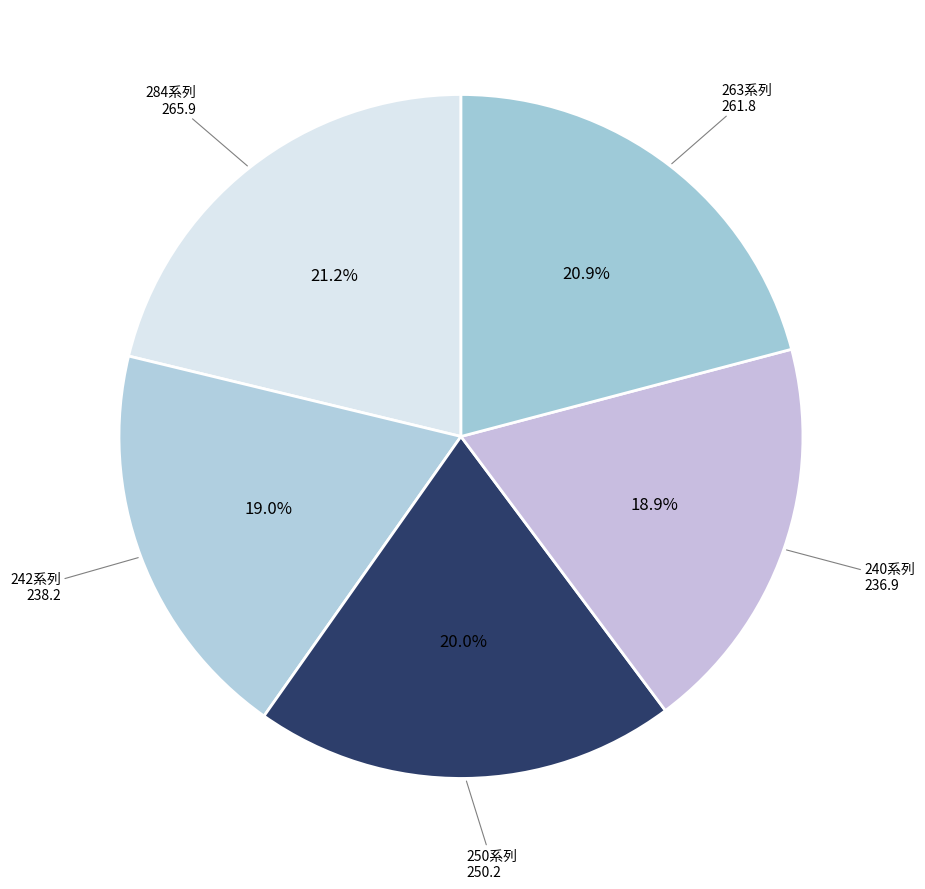

How many segments does this pie chart have?

5